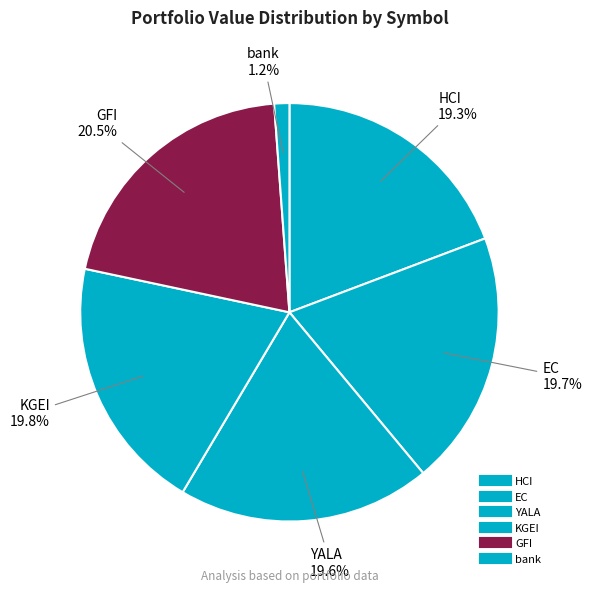

How many slices are in this pie chart?

6